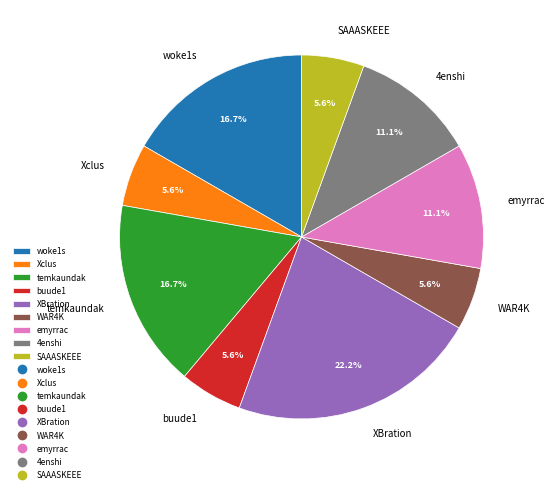

Which category has the biggest portion of the pie?

XBration